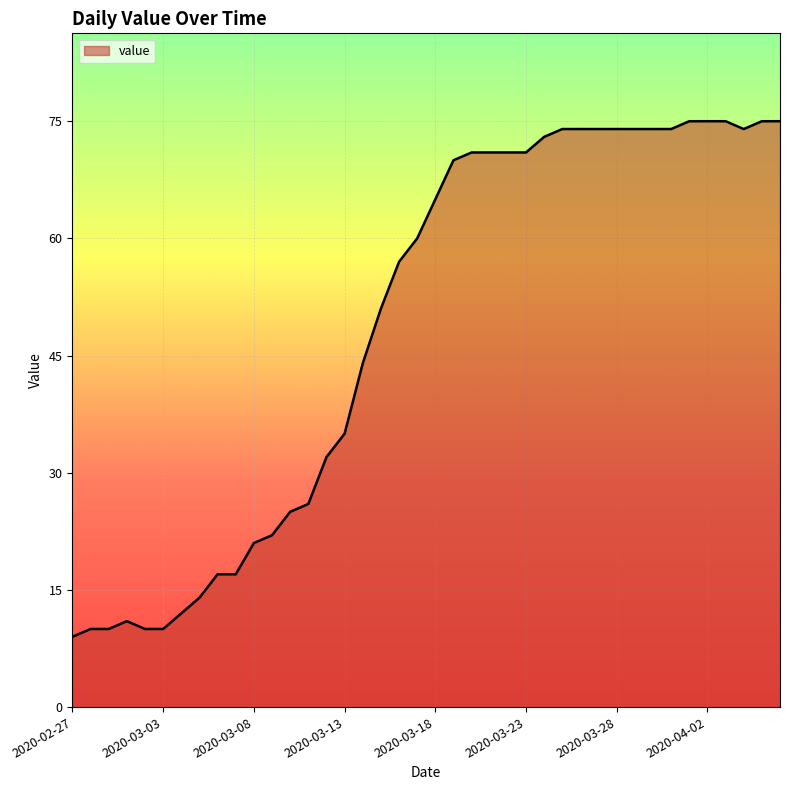

What is the difference between the maximum and minimum values?

66